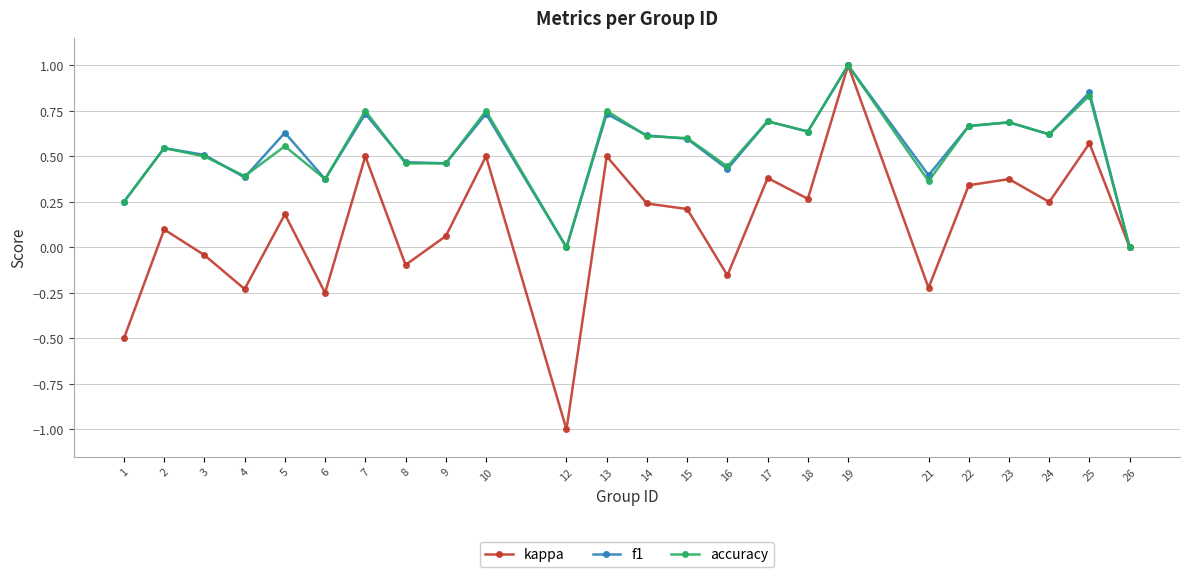

Which label corresponds to the largest value in the chart?

19